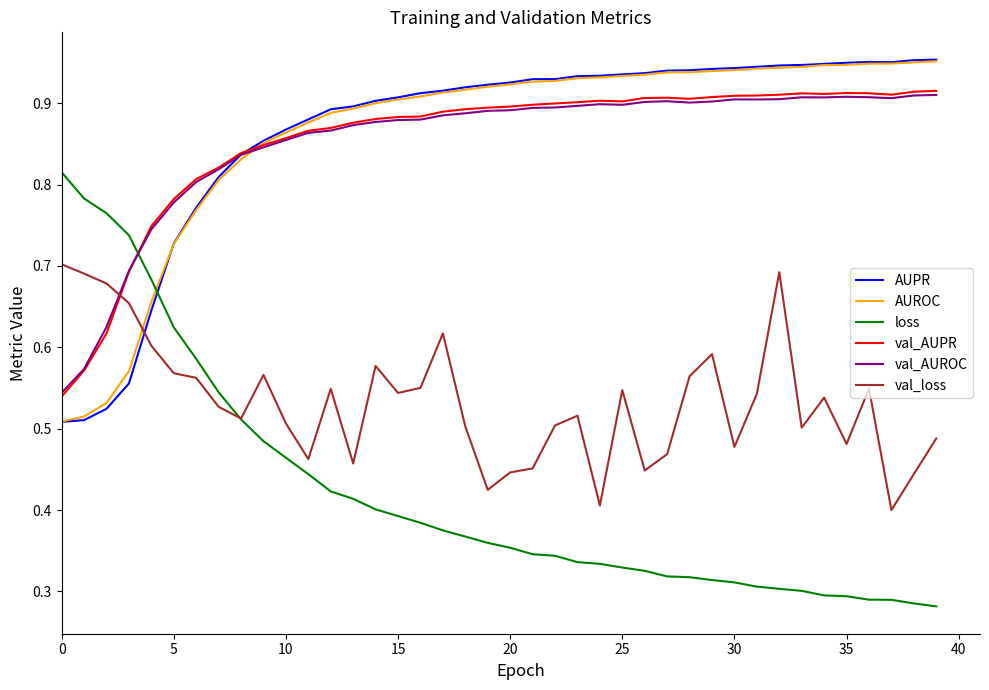

True or false: val_loss and AUPR intersect in this chart.

True